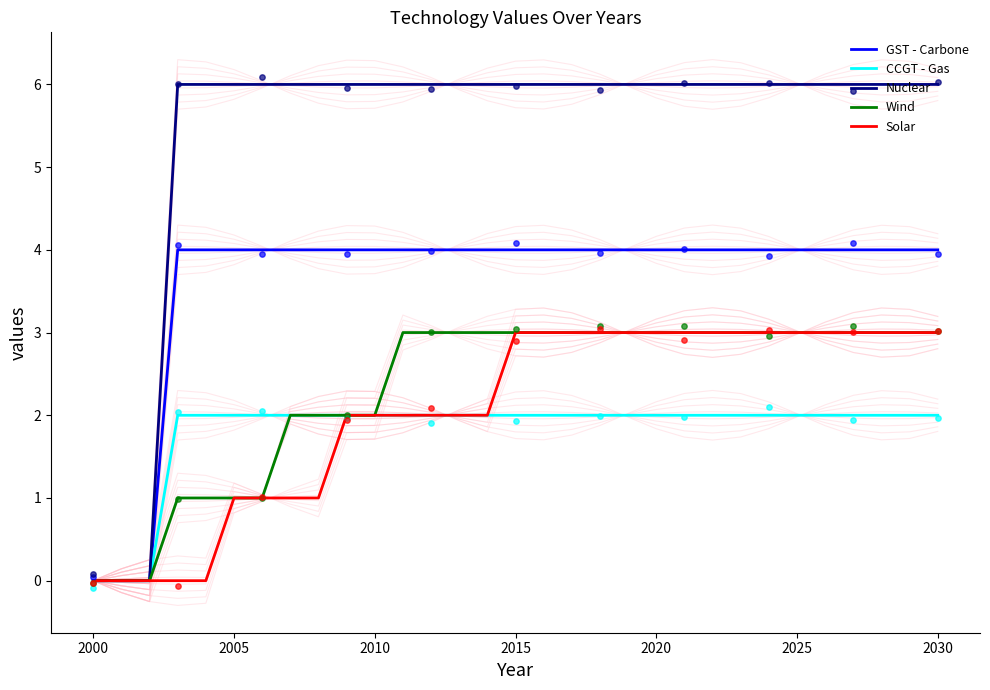

At which category is the sum across all series the highest?

15